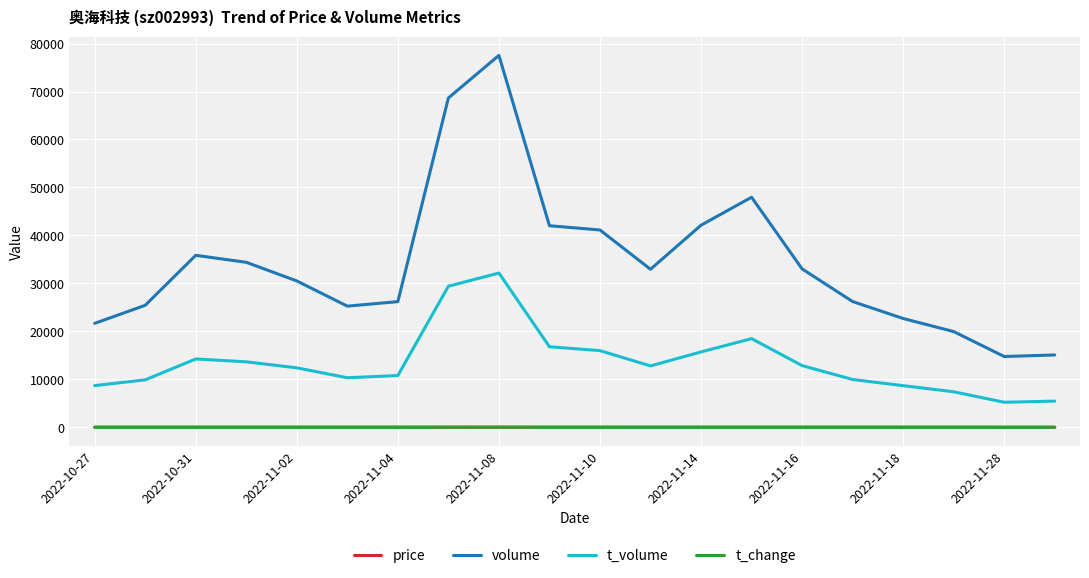

Which series has the widest spread of values?

volume